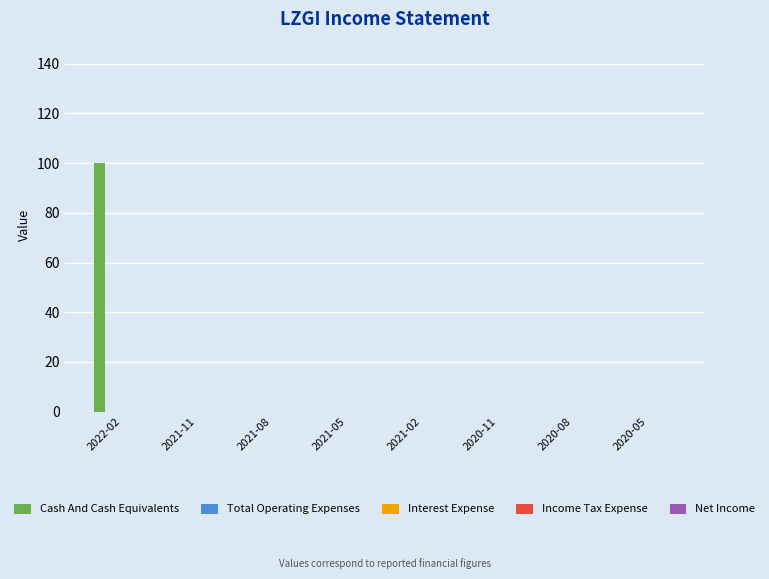

What is the sum of all values?

100